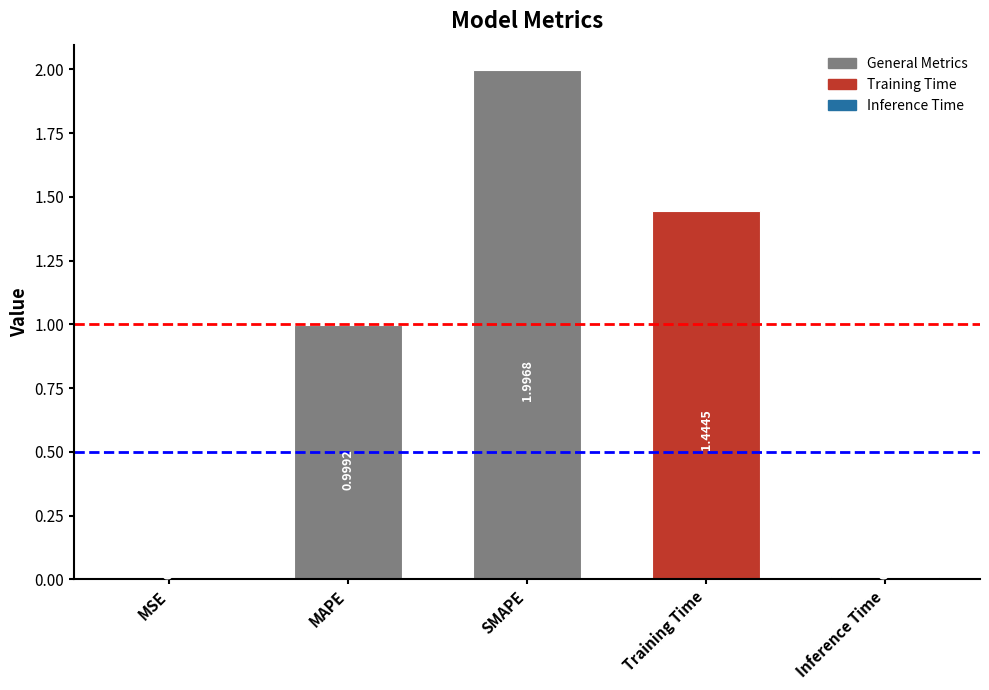

What is the maximum value shown in the chart?

2.0